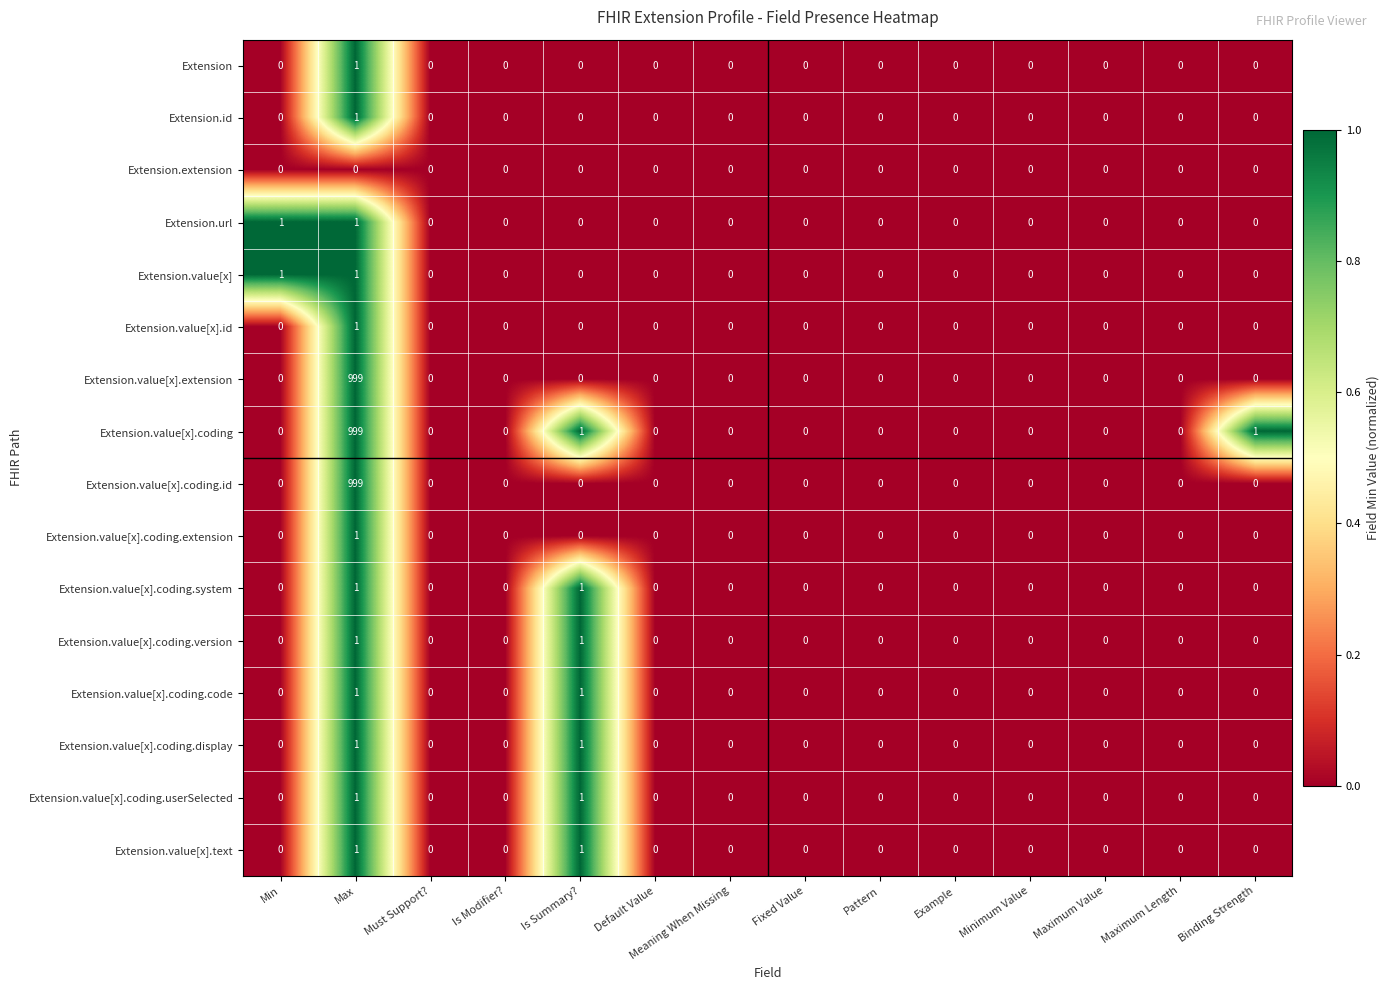

Which label corresponds to the largest value in the chart?

Max